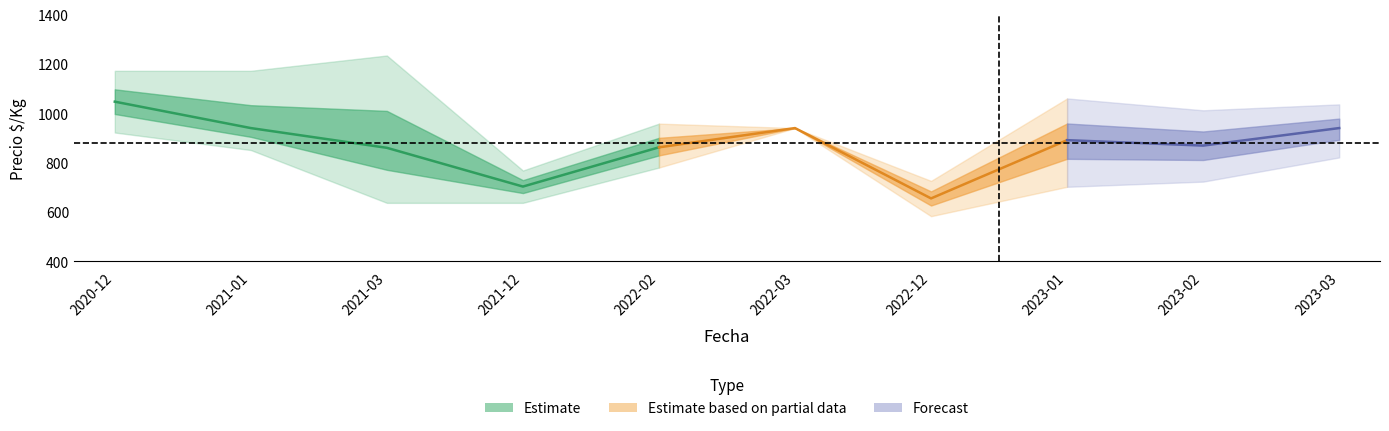

What is the lowest value of the Precio_central series?

655